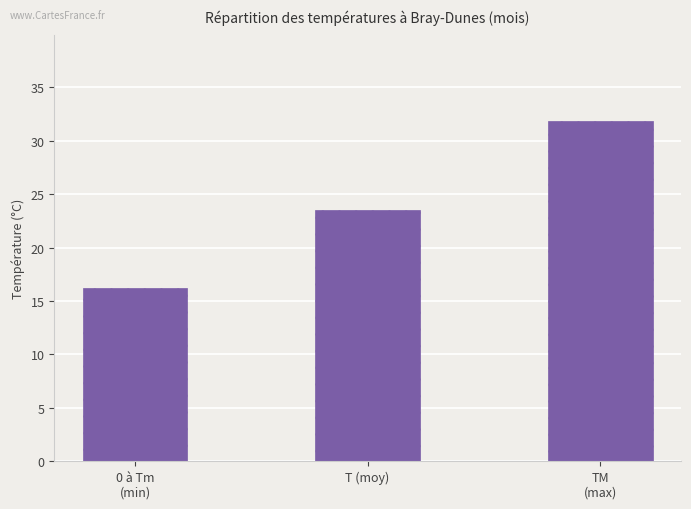

Reading left to right, what are all the values shown in this chart?

16.2	23.5	31.9